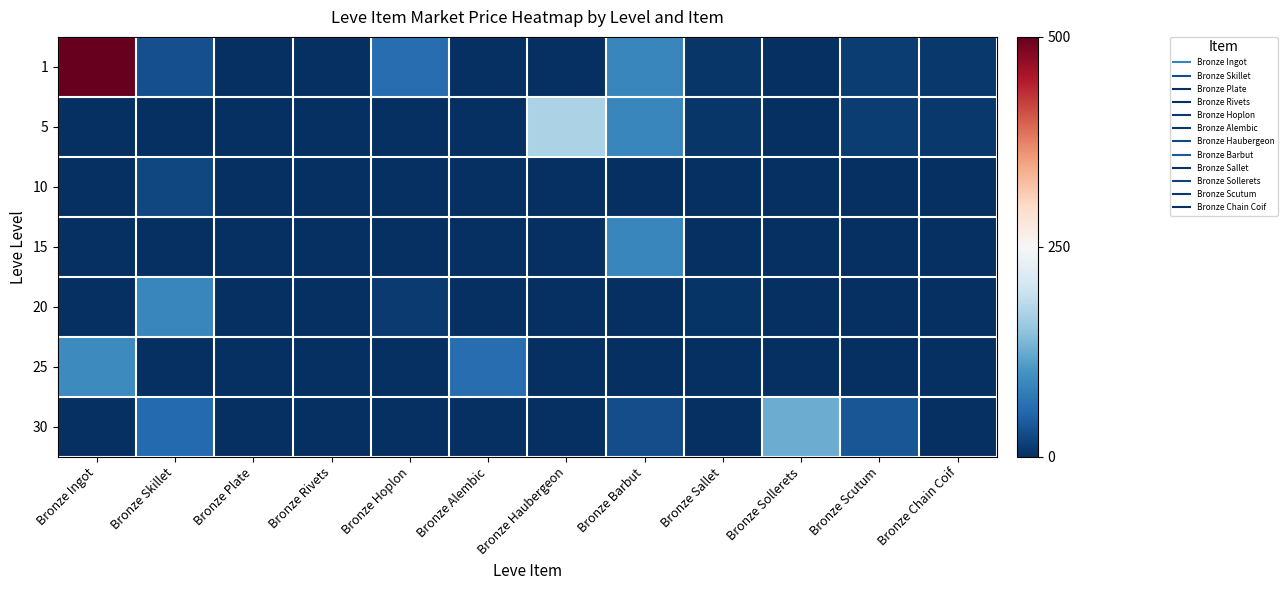

Count the number of categories in the chart.

12